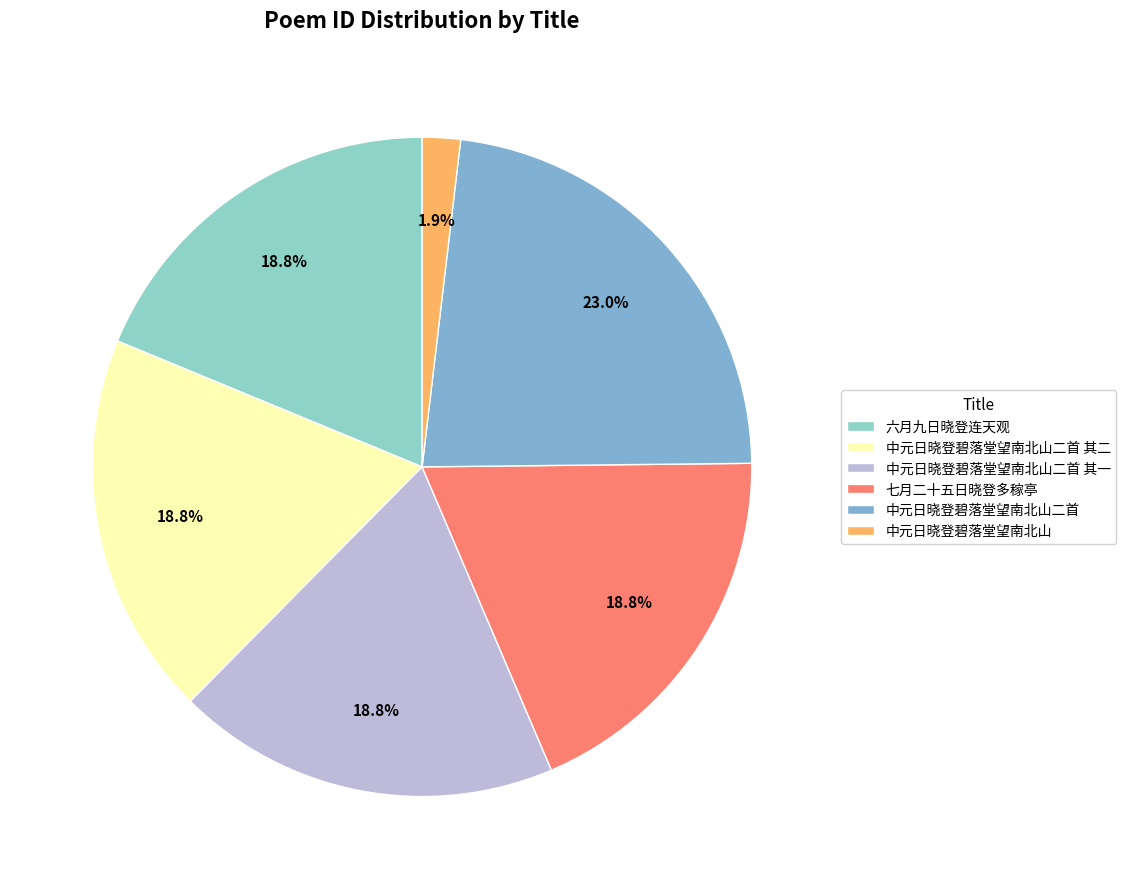

To the nearest percent, what percentage of the pie is 中元日晓登碧落堂望南北山二首 其一?

19%